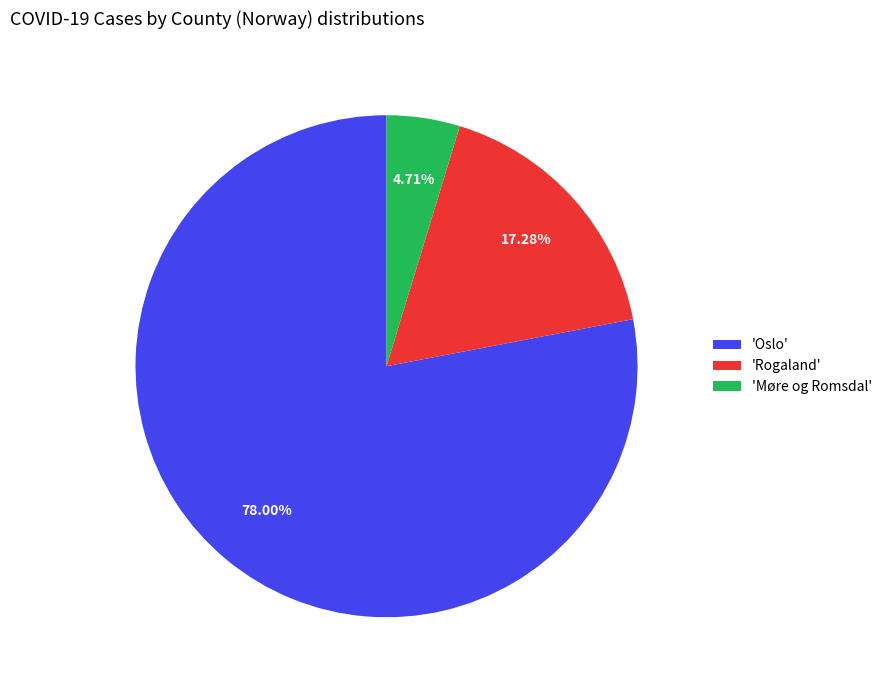

What is the ratio of the value at 'Rogaland' to the value at 'Møre og Romsdal'?

3.7